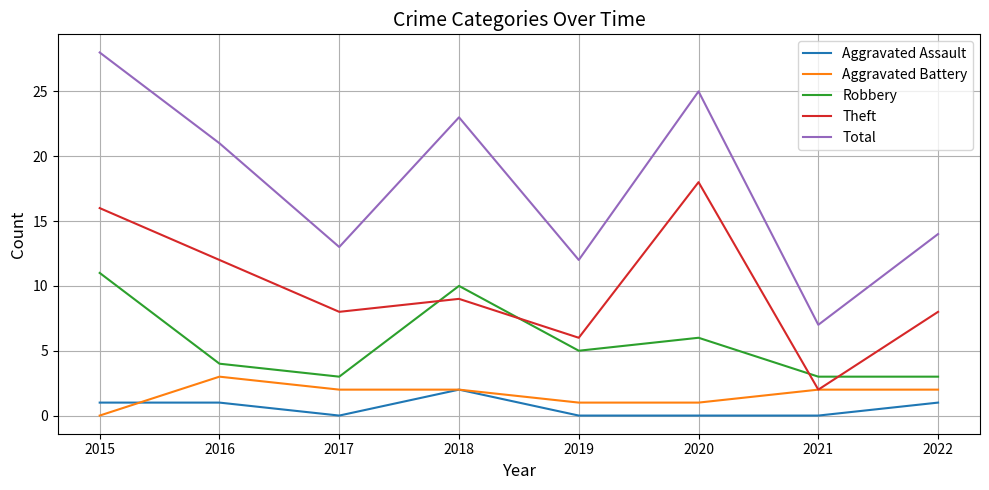

At how many categories does at least one series exceed 2?

8